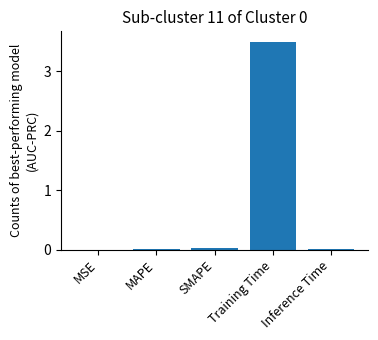

Which label corresponds to the largest value in the chart?

Training Time